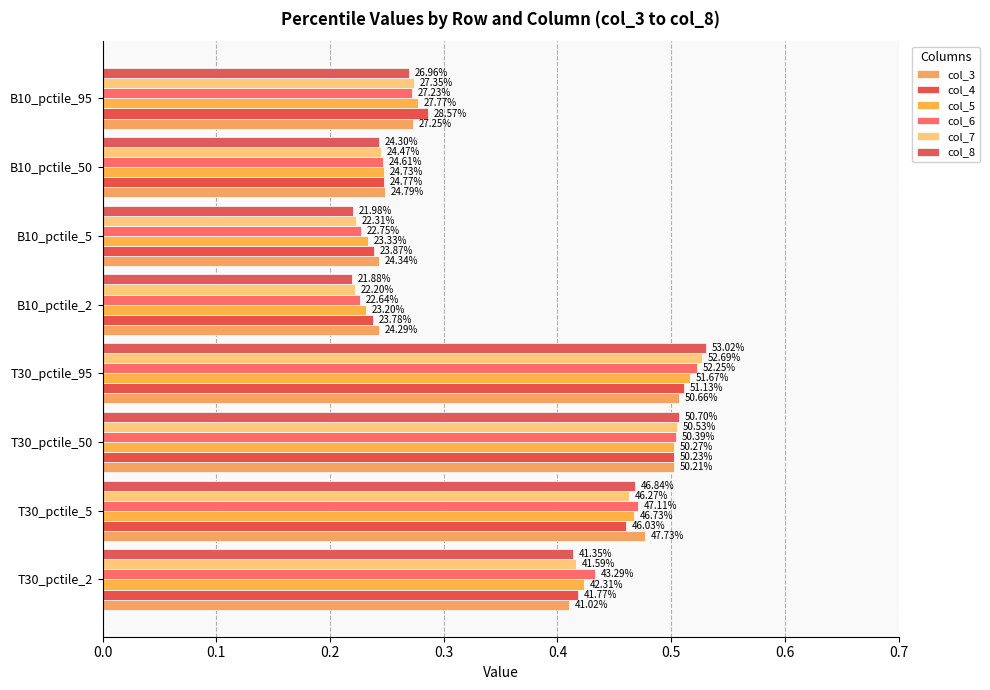

Reading right to left, extract all data points from this chart.

col_3: 0.3	0.2	0.2	0.2	0.5	0.5	0.5	0.4
col_4: 0.3	0.2	0.2	0.2	0.5	0.5	0.5	0.4
col_5: 0.3	0.2	0.2	0.2	0.5	0.5	0.5	0.4
col_6: 0.3	0.2	0.2	0.2	0.5	0.5	0.5	0.4
col_7: 0.3	0.2	0.2	0.2	0.5	0.5	0.5	0.4
col_8: 0.3	0.2	0.2	0.2	0.5	0.5	0.5	0.4